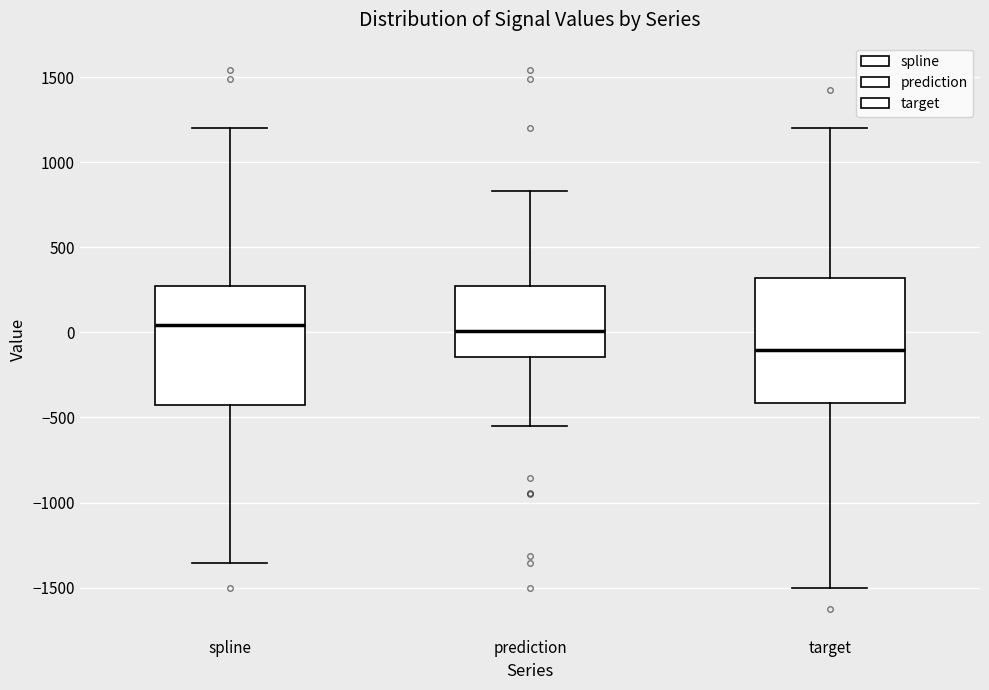

Reading left to right, transcribe this box plot: for each box, give where its median line is, the range the box spans, and where its two whiskers end, as read against the y-axis. The values are not printed on the chart, so give them approximately, as read against the axis.

spline: median 50, box -450 to 250, whiskers -1350 to 1200
prediction: median 0, box -150 to 250, whiskers -550 to 850
target: median -100, box -400 to 300, whiskers -1500 to 1200